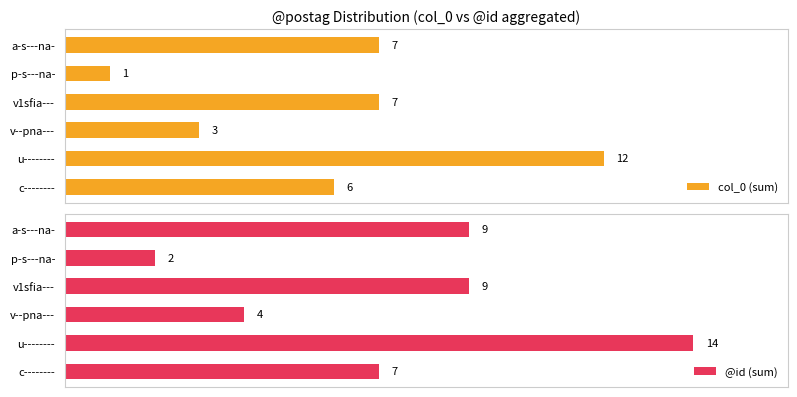

At which label is col_0 (sum) closest to 6?

c--------